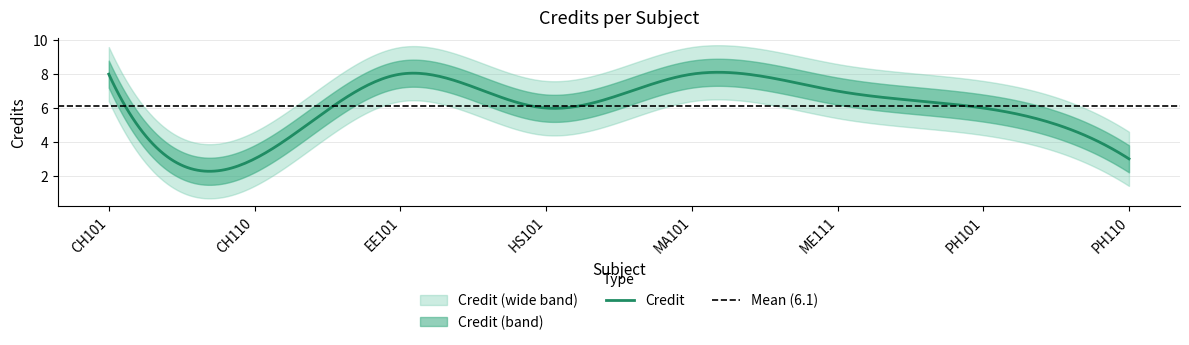

What is the average value?

6